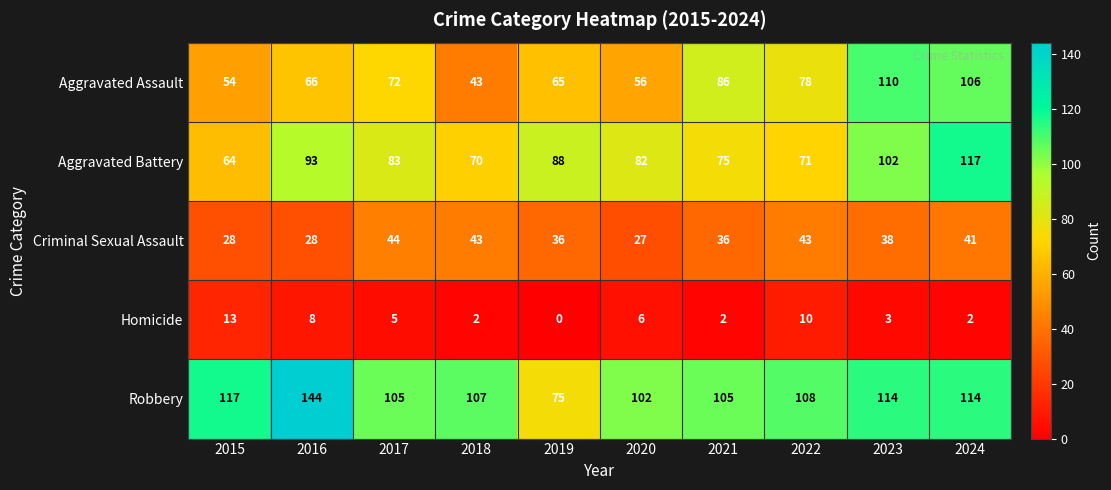

At which category is the sum across all series the highest?

2024